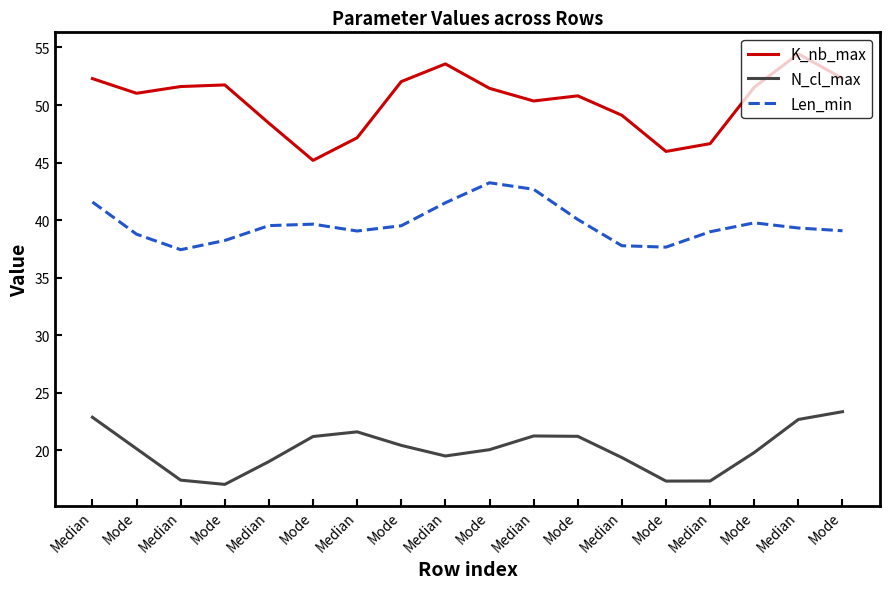

True or false: Len_min has a value of 64.3 at Median.

False